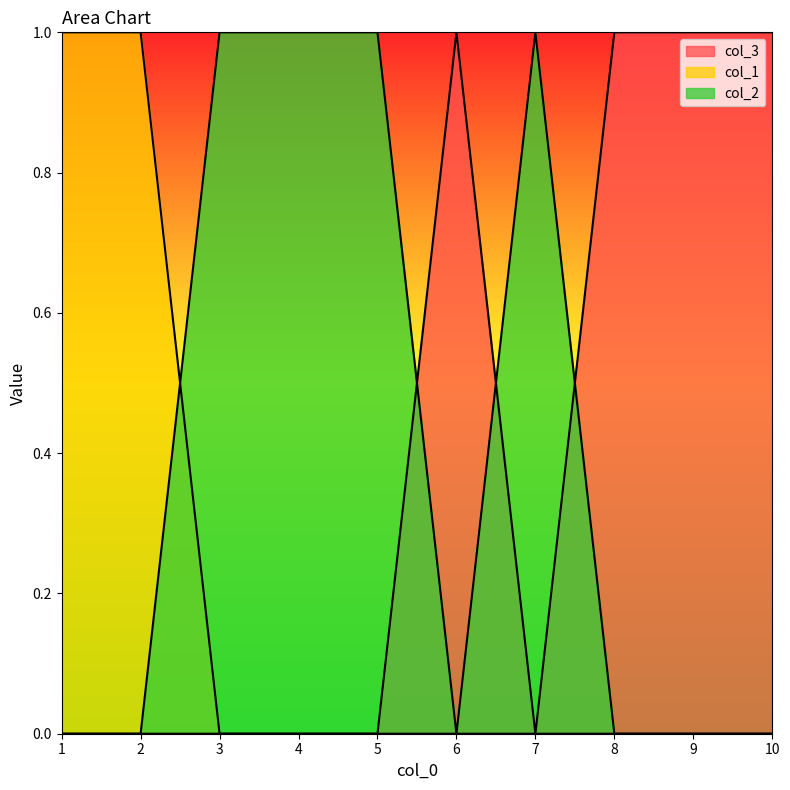

How many intersections are there between col_3 and col_2?

3